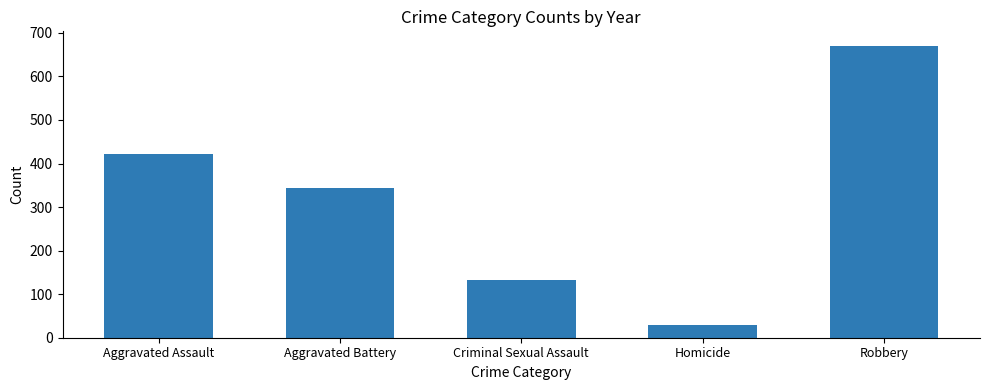

Is it true that the value at Robbery is 670?

True